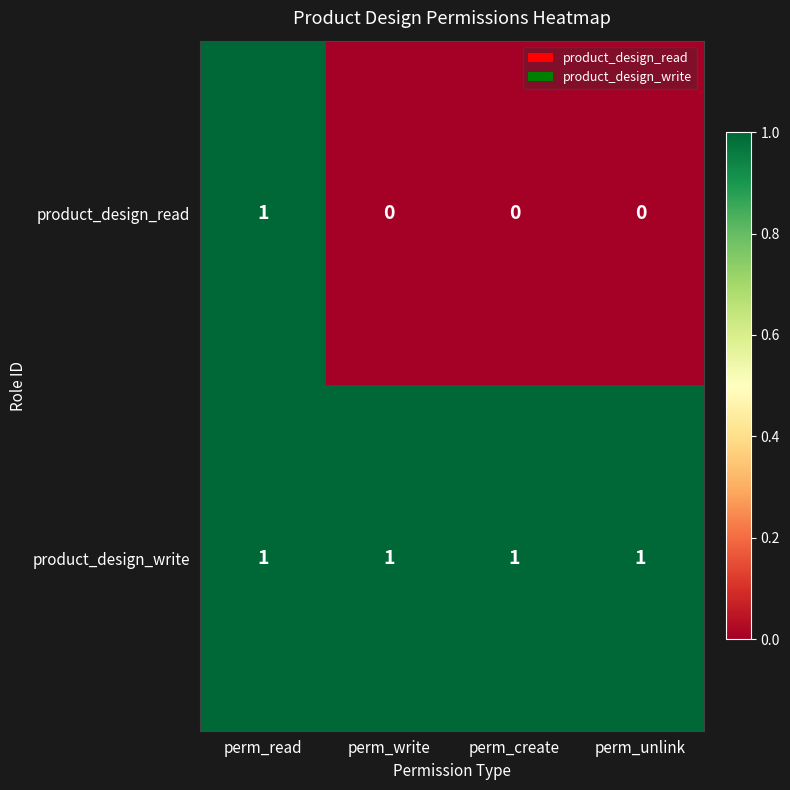

Is it true that product_design_write equals 0 at perm_write?

False